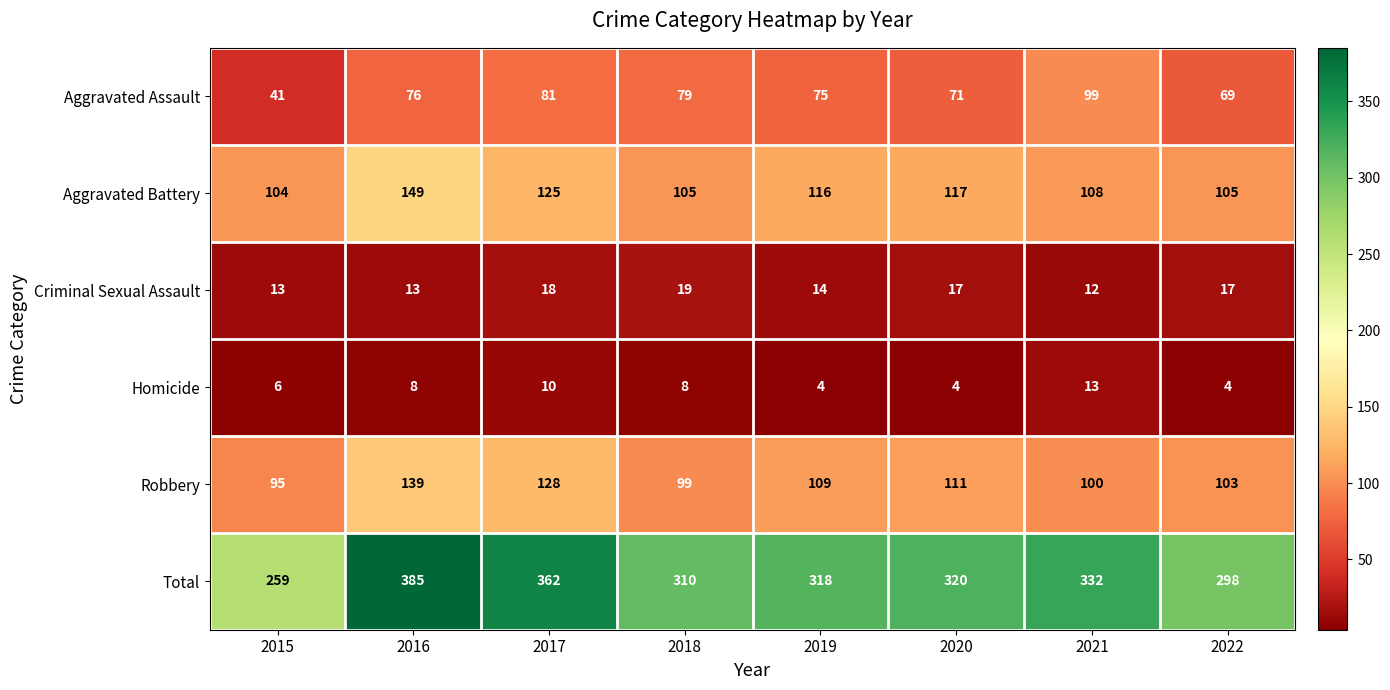

At how many categories does at least one series exceed 233?

8